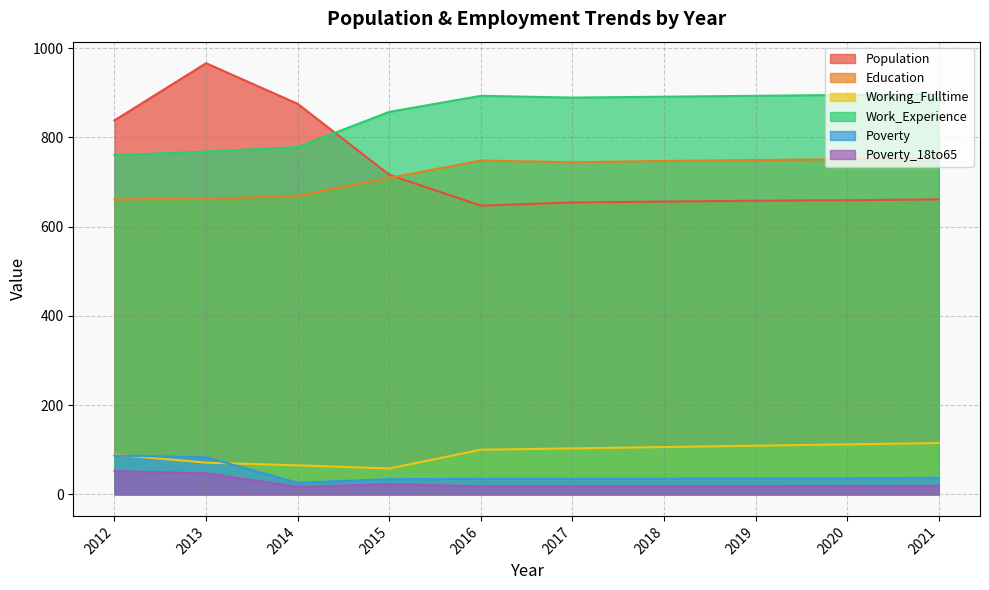

What is the difference between the maximum and minimum values in the Working_Fulltime series?

57